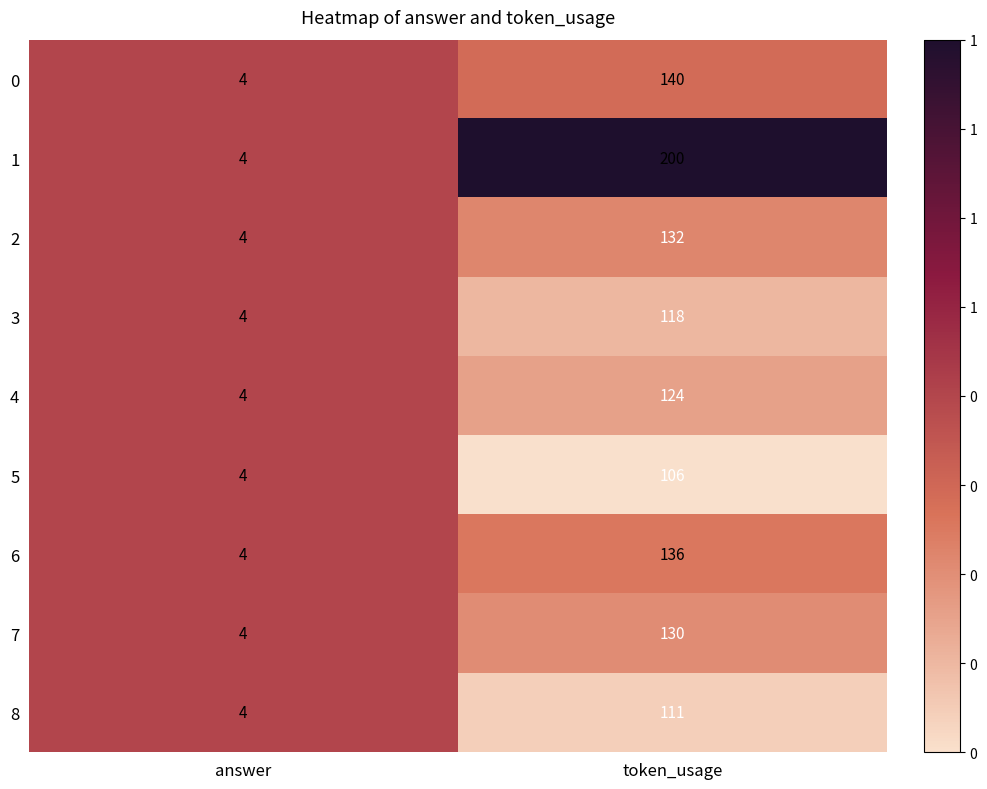

Is the value of 0 at token_usage greater than the value of 8 at answer?

Yes